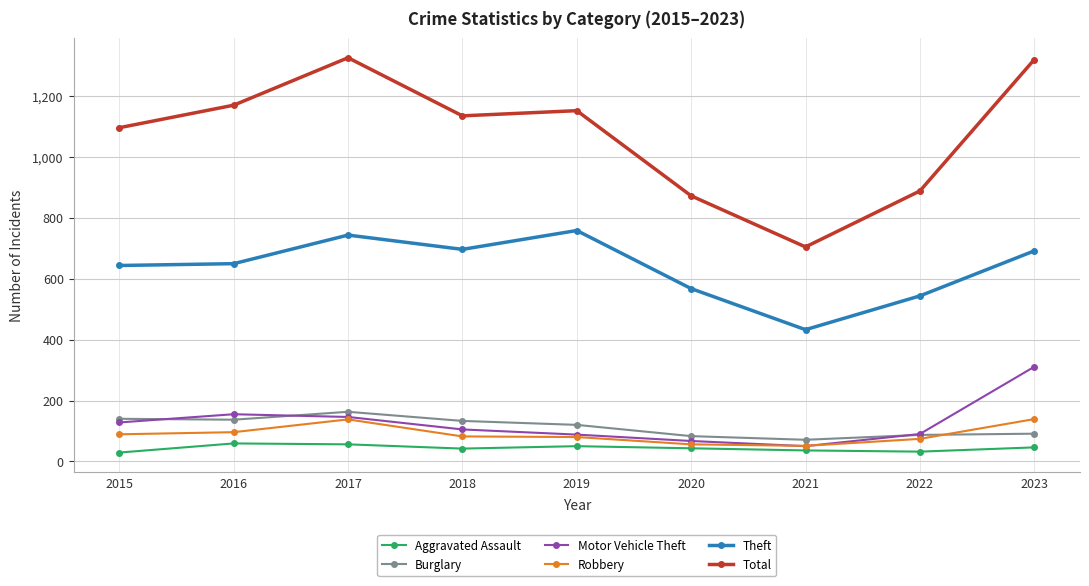

True or false: Motor Vehicle Theft has a value of 20 at 2019.

False